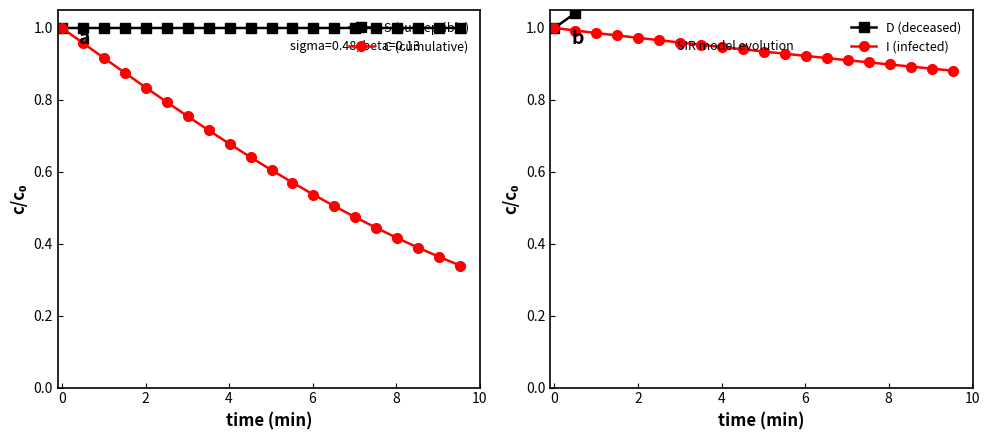

True or false: C (cumulative) has more than 0 points higher than both neighbors.

False